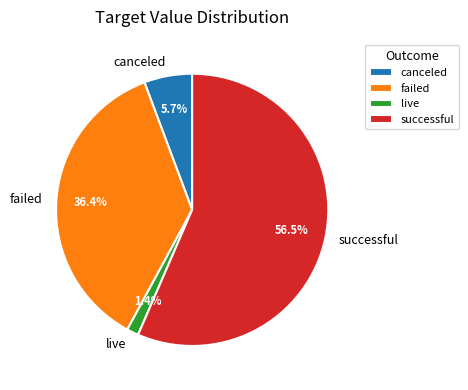

What is the ratio of the value at successful to the value at canceled?

9.9